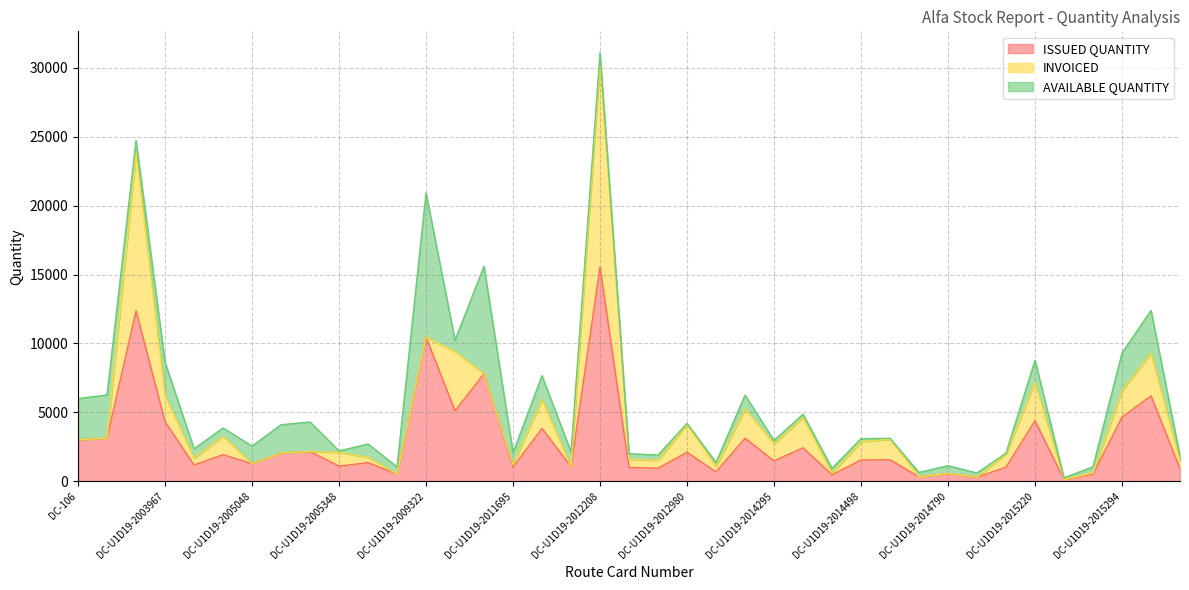

What is the greatest value displayed?

15545